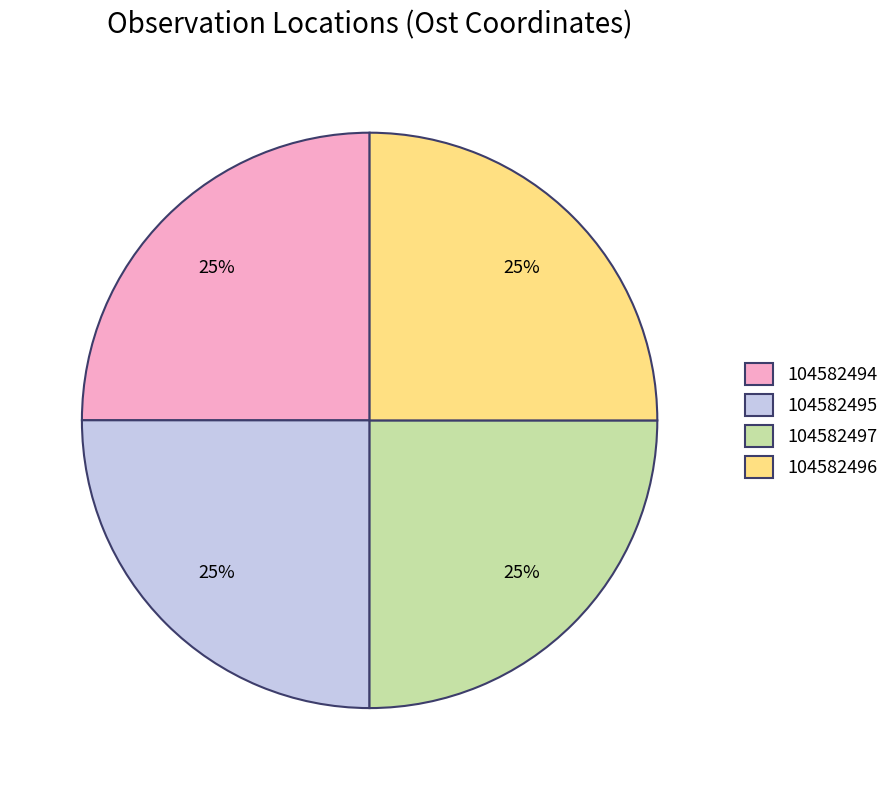

How many segments does this pie chart have?

4